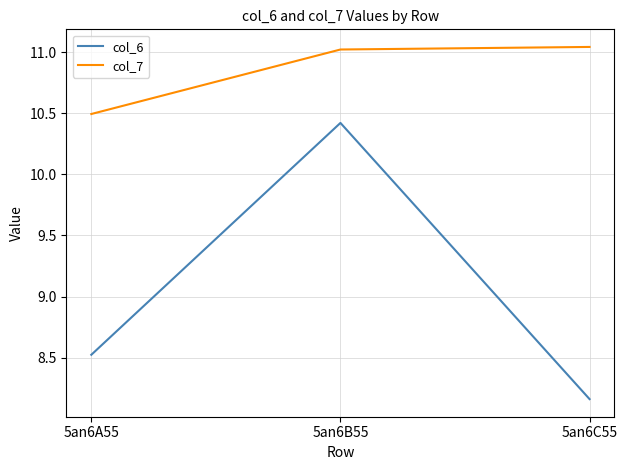

What is the spread (max minus min) of values at 5an6C55?

2.9